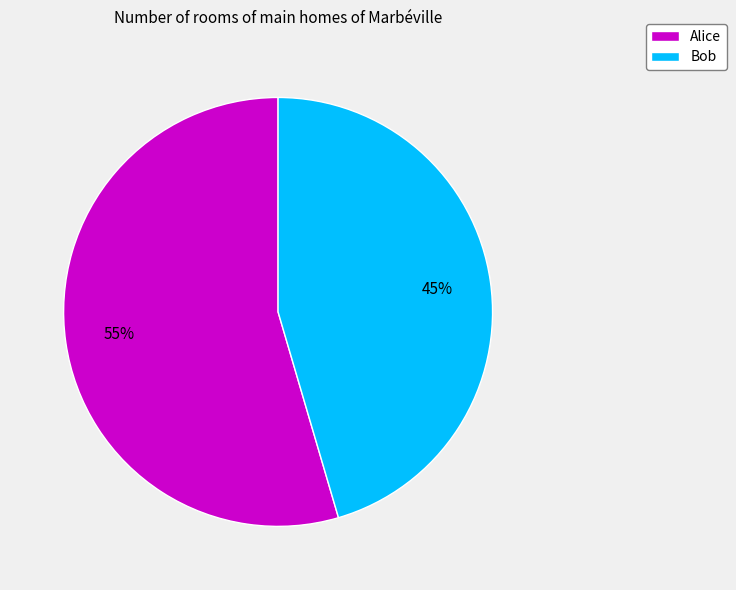

To the nearest percent, what portion does Bob represent?

45%